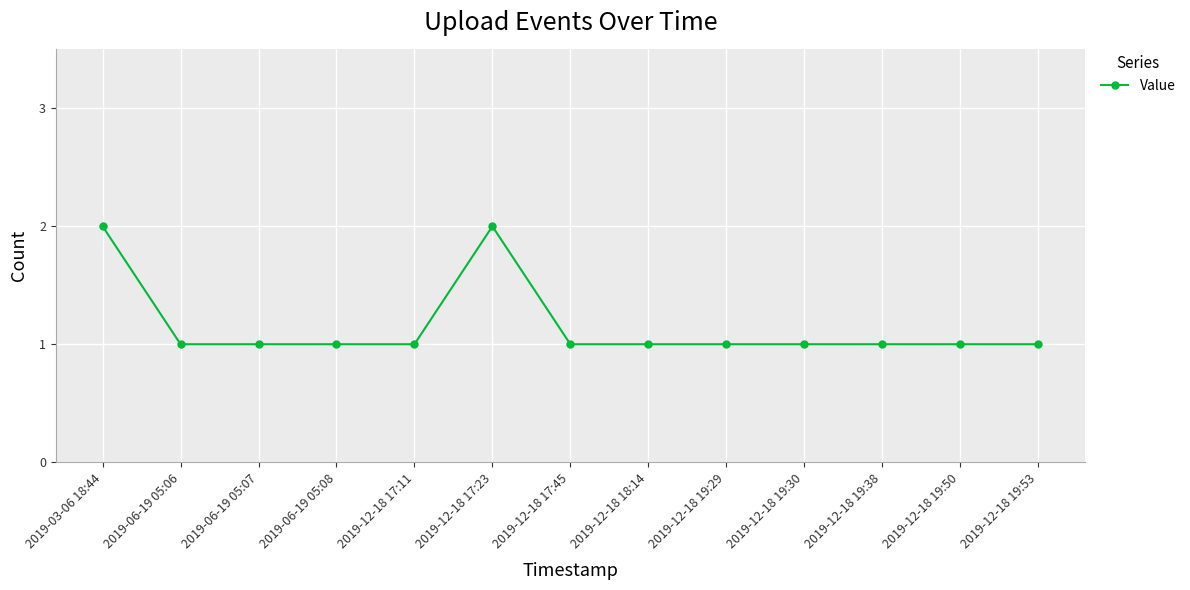

What is the change in value from 2019-12-18 17:23 to 2019-12-18 19:53?

-1